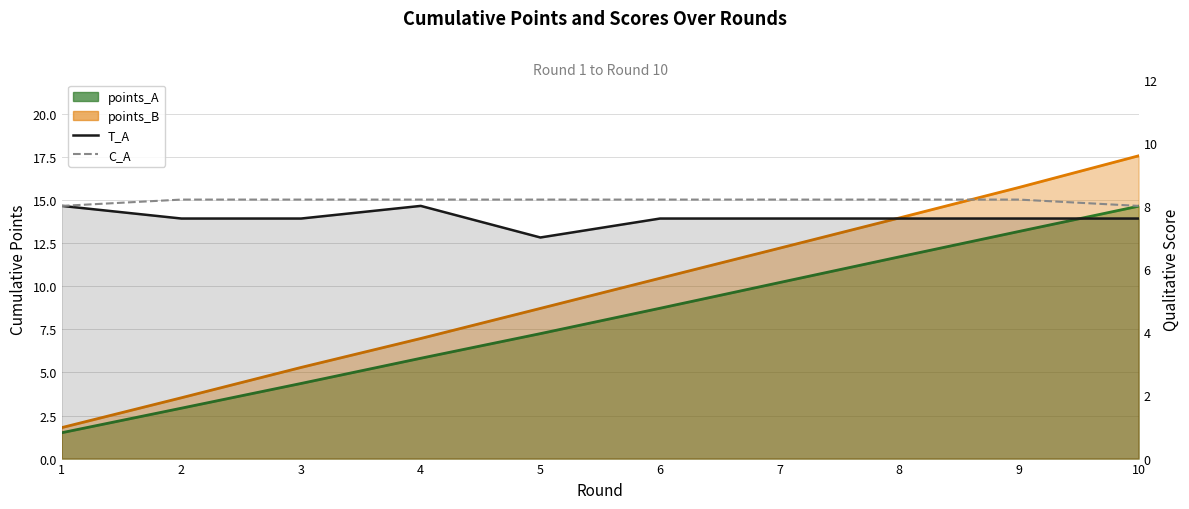

Is it true that T_A equals 10.3 at 6?

False